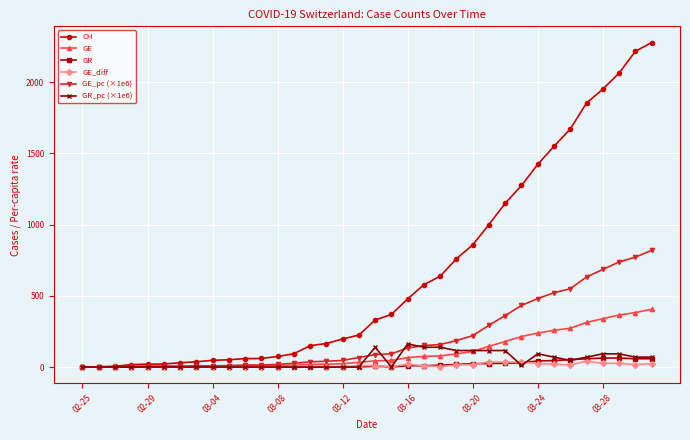

How many lines are shown in the chart?

6